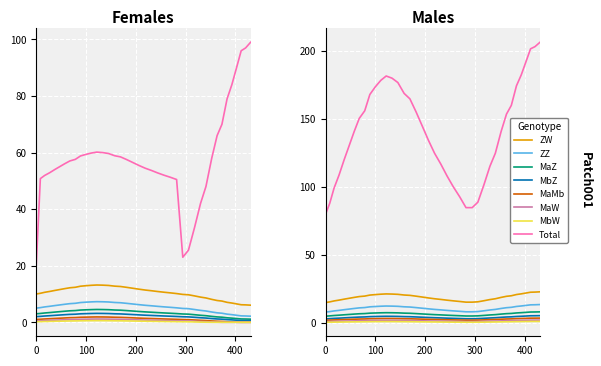

Approximately how many times larger is the value at 194.0 compared to 411.4?

1.9